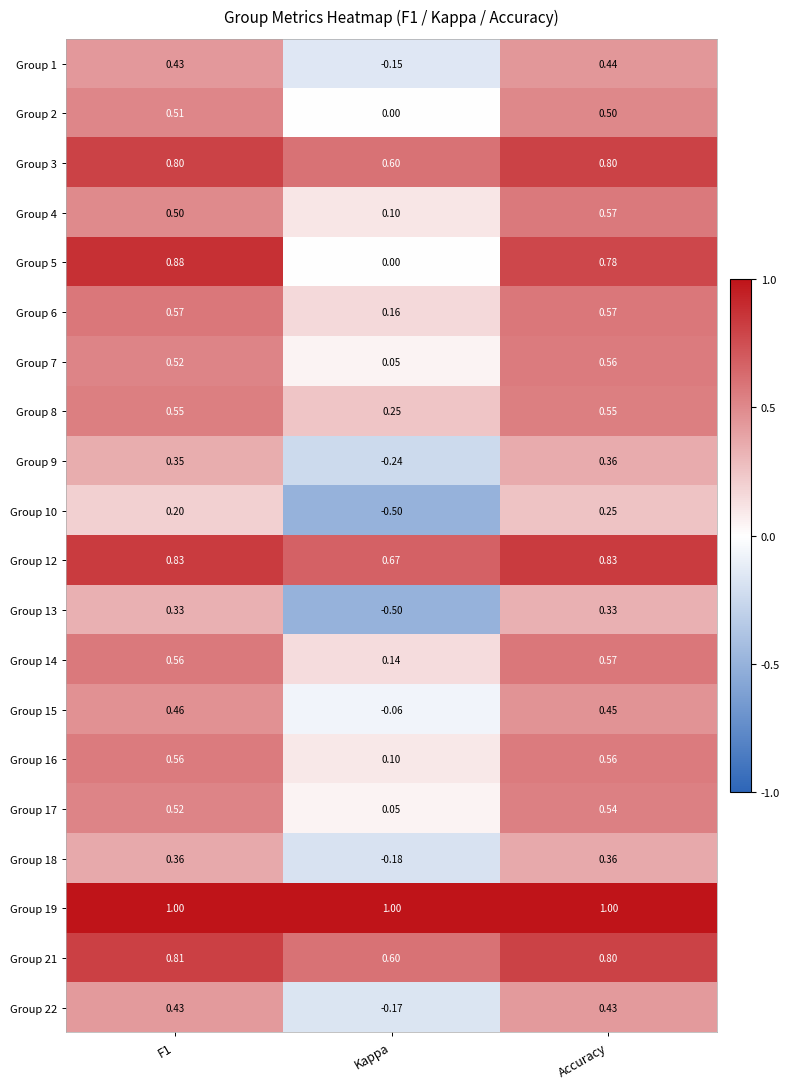

At which category is the sum across all series the highest?

Accuracy